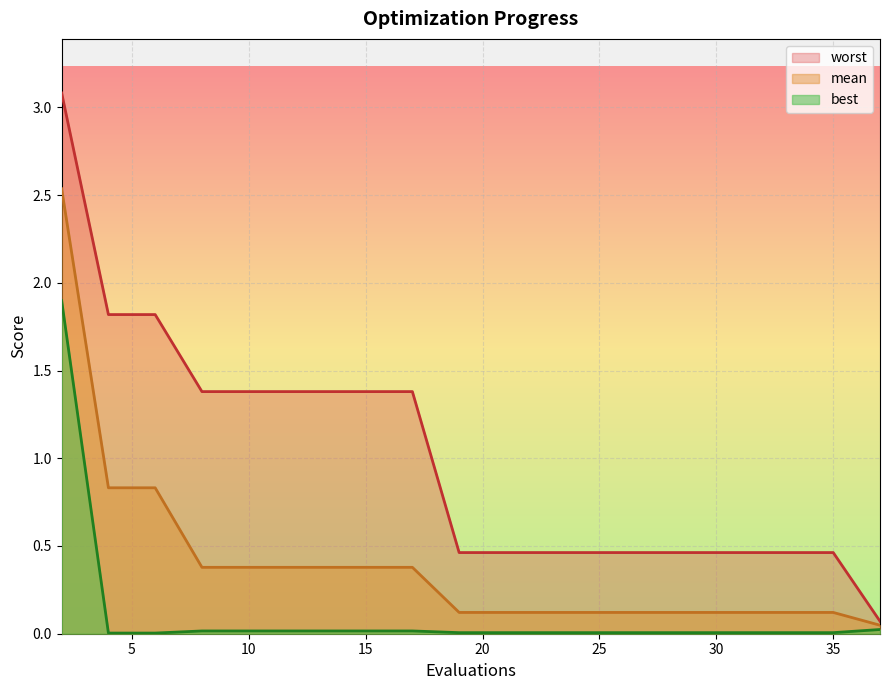

At which category is the sum across all series the highest?

2